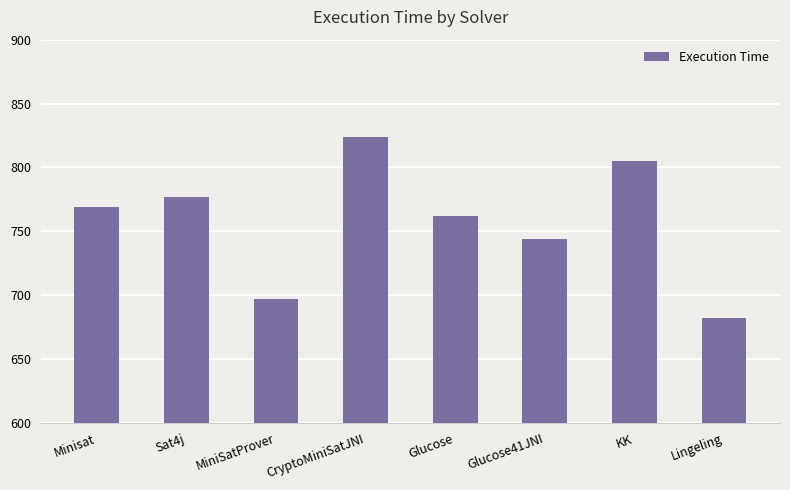

What position from the right is Glucose?

4